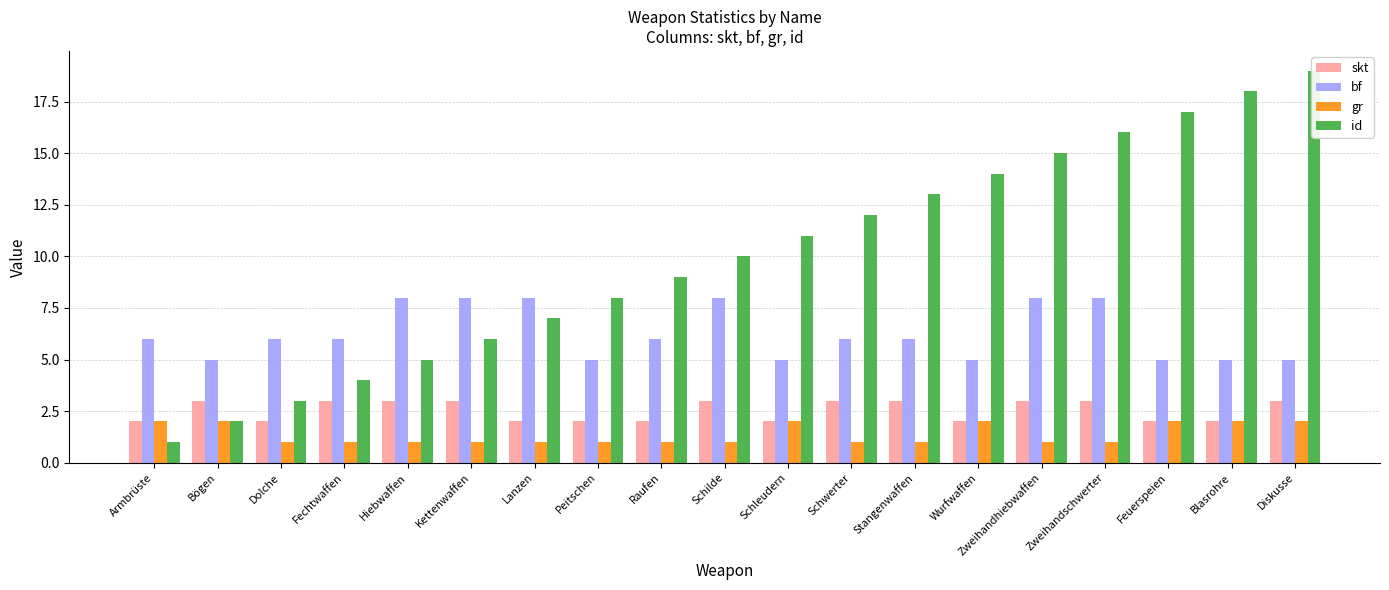

At Fechtwaffen, list the series in order from largest to smallest.

bf, id, skt, gr